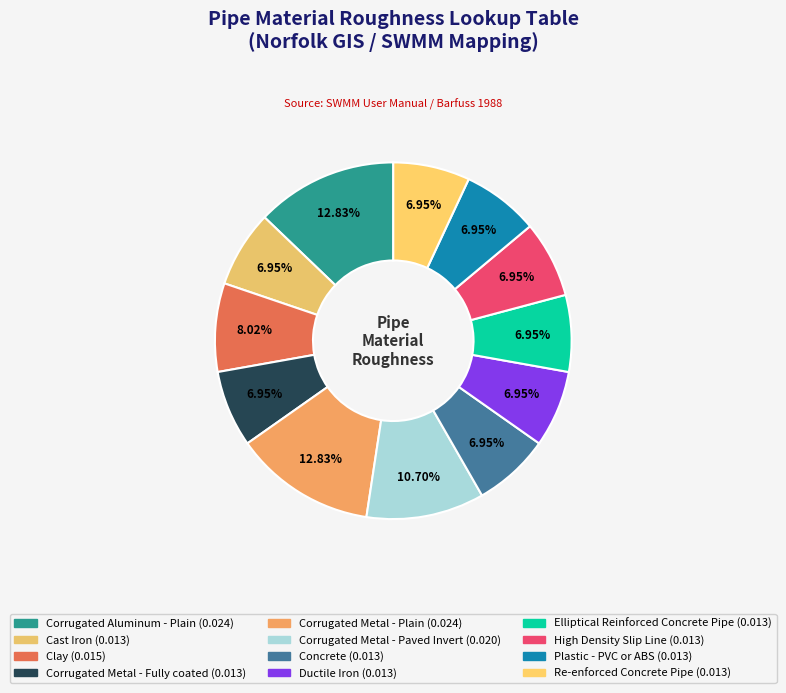

How many segments does this pie chart have?

12